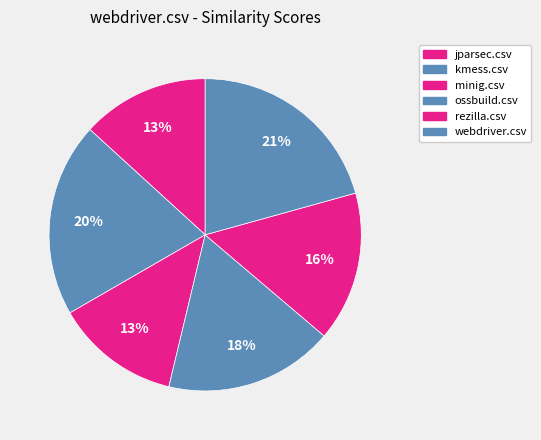

Is the sum of rezilla.csv and jparsec.csv greater than half?

No